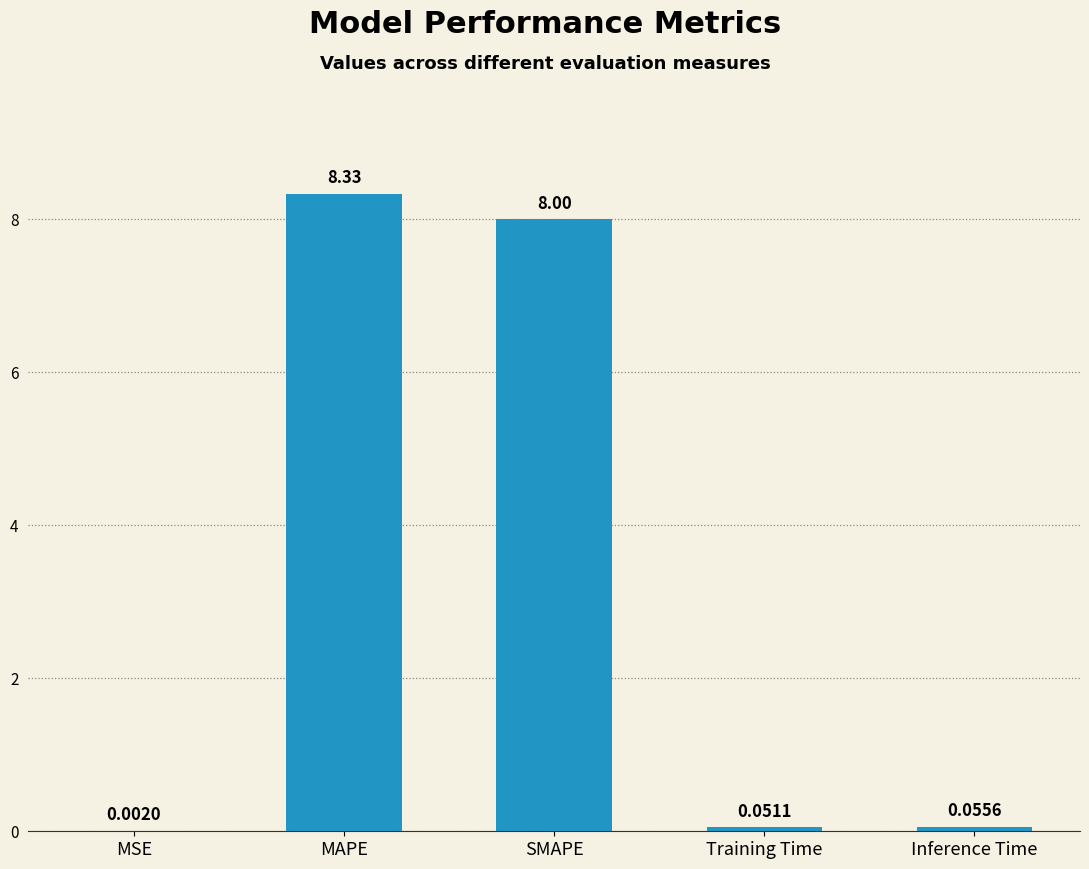

Between SMAPE and Training Time, which is larger?

SMAPE